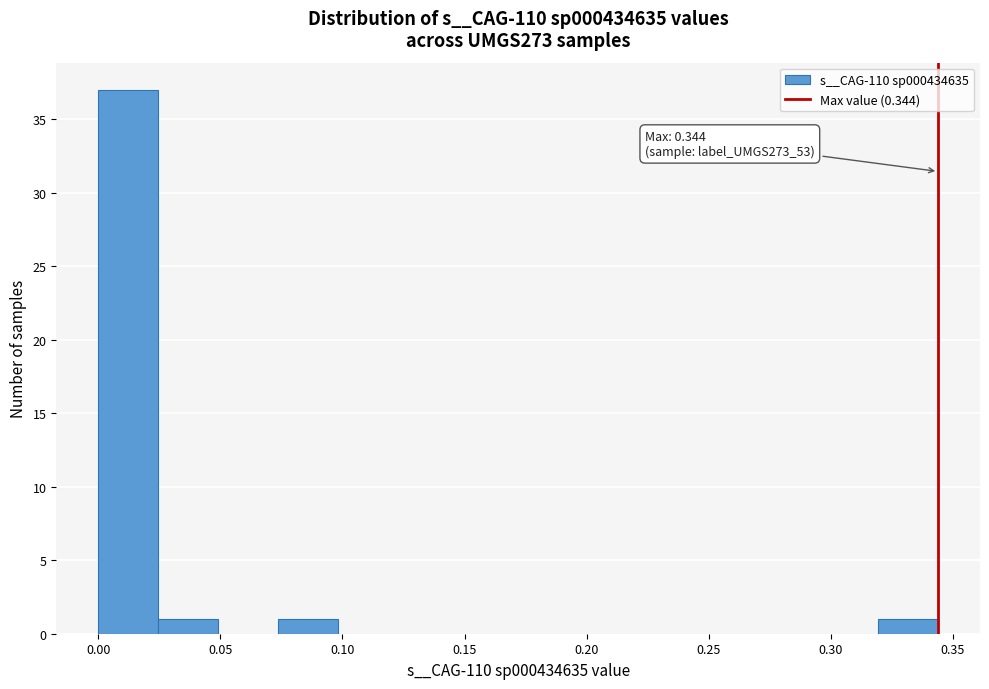

Which range on the x-axis has the tallest bar?

0.000 to 0.025